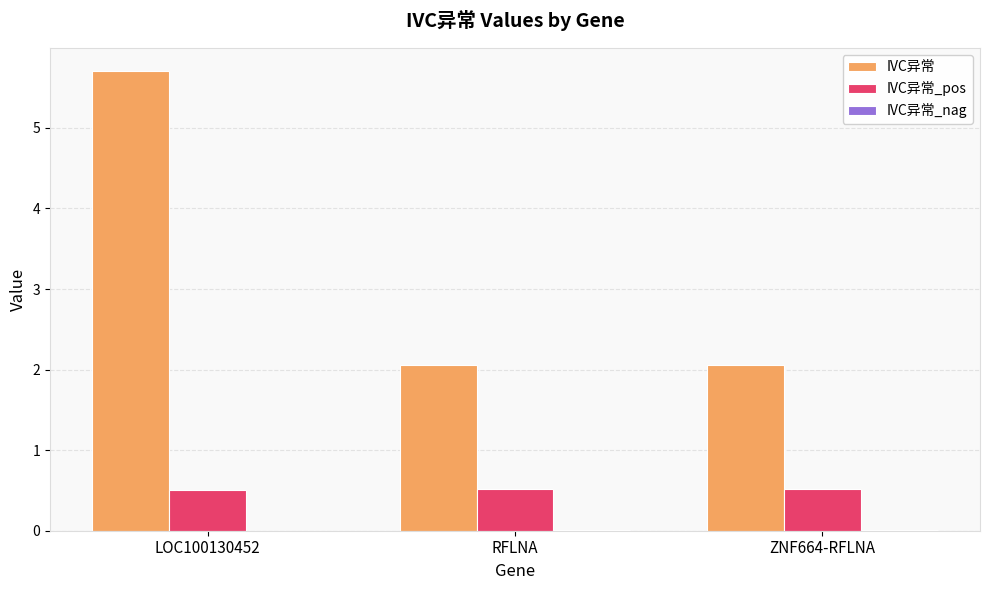

Between LOC100130452 and ZNF664-RFLNA, which series saw the biggest shift?

IVC异常